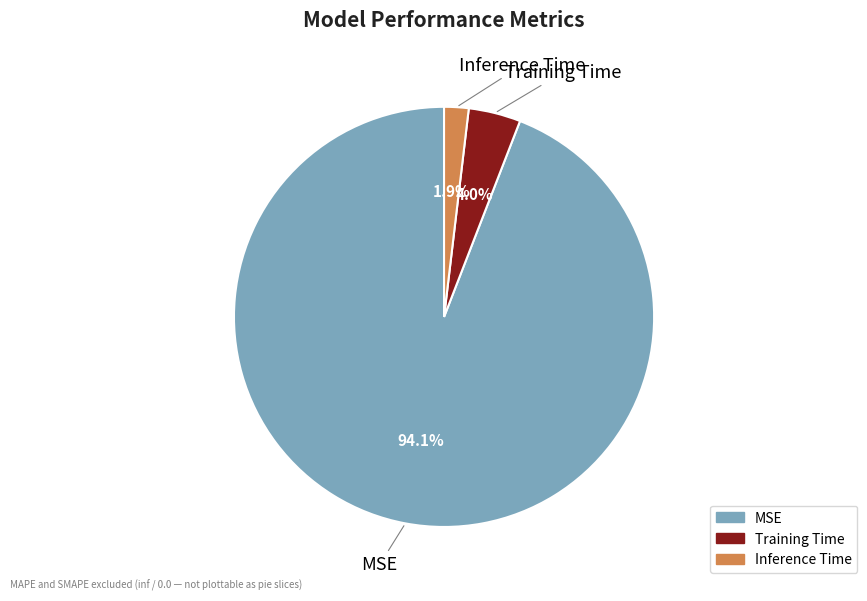

Is it true that Training Time is 4% of the pie?

True